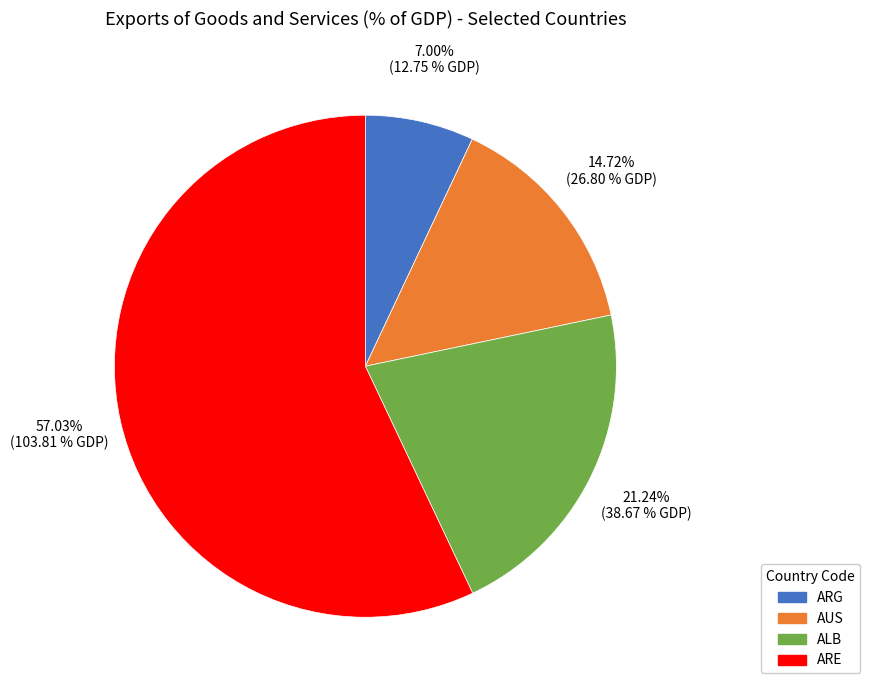

Rank the categories by value from lowest to highest.

ARG, AUS, ALB, ARE